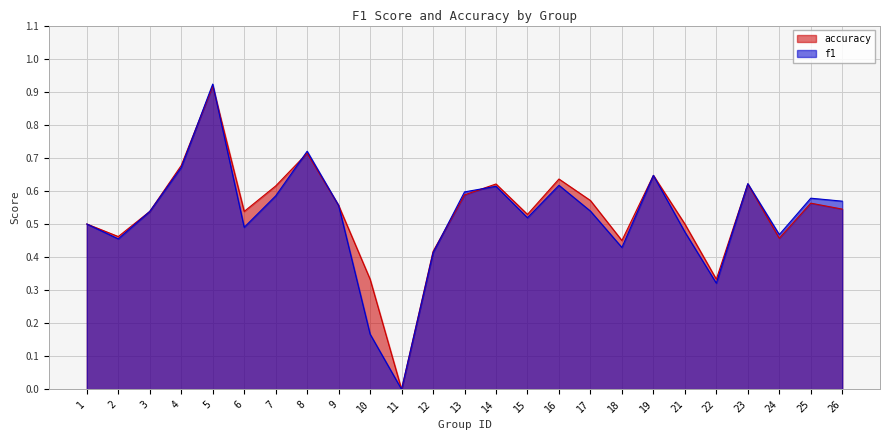

Rank the series at 14 from highest to lowest value.

accuracy, f1